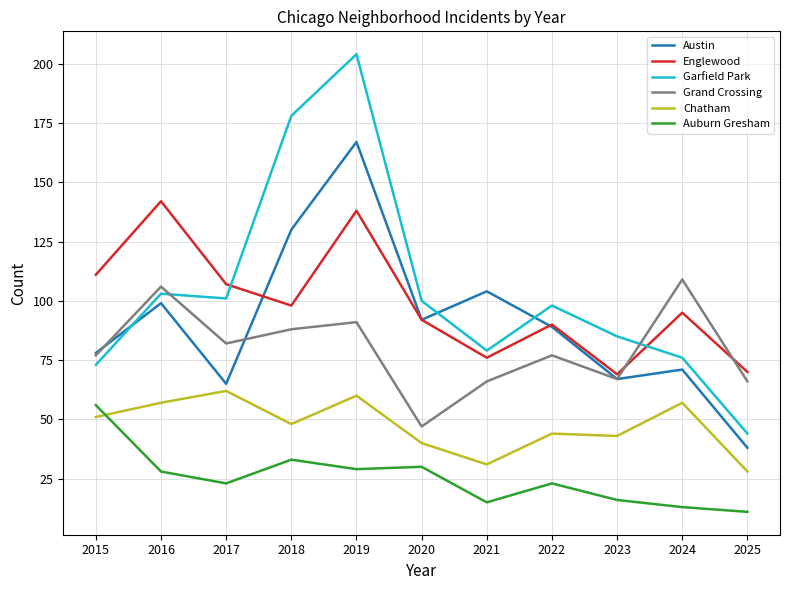

What is the difference between the maximum and second lowest values in the Garfield Park series?

131